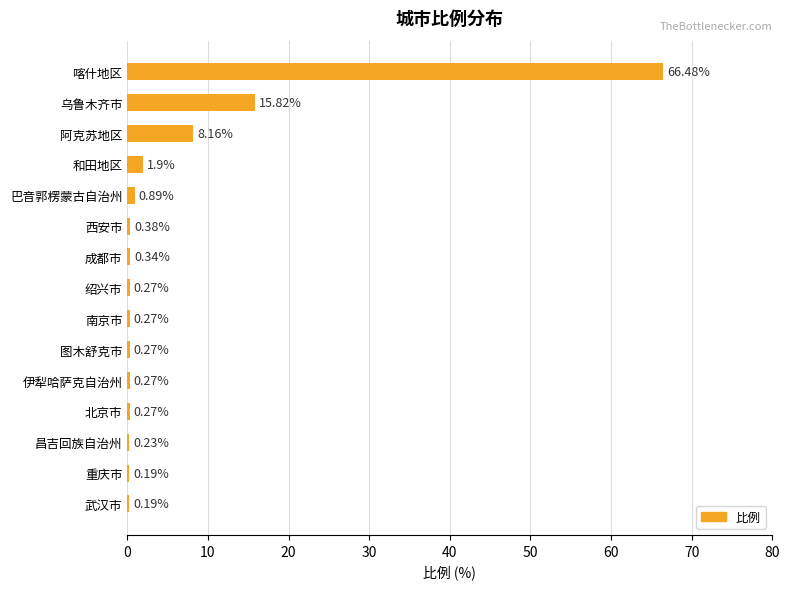

What is the sum of all values?

95.9